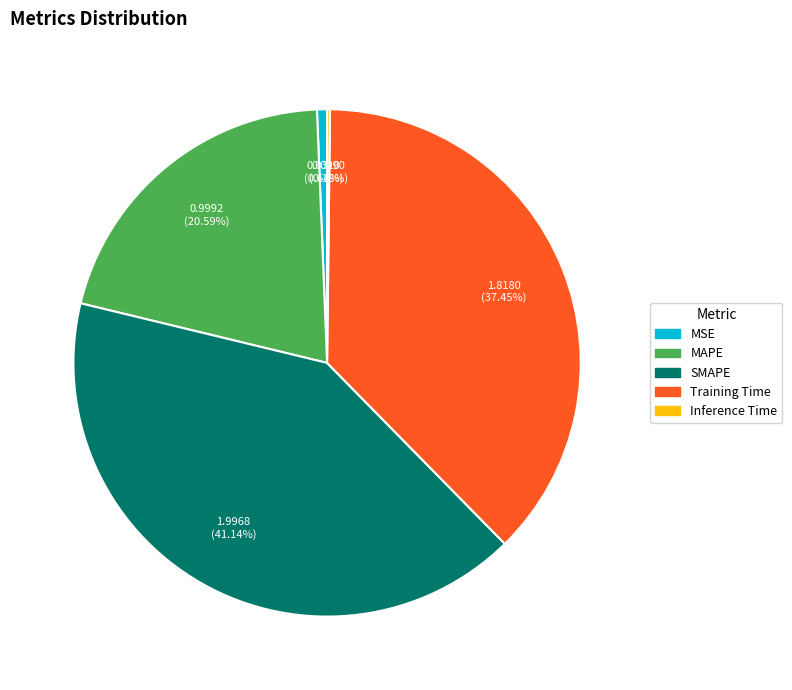

To the nearest percent, what portion does MAPE represent?

21%